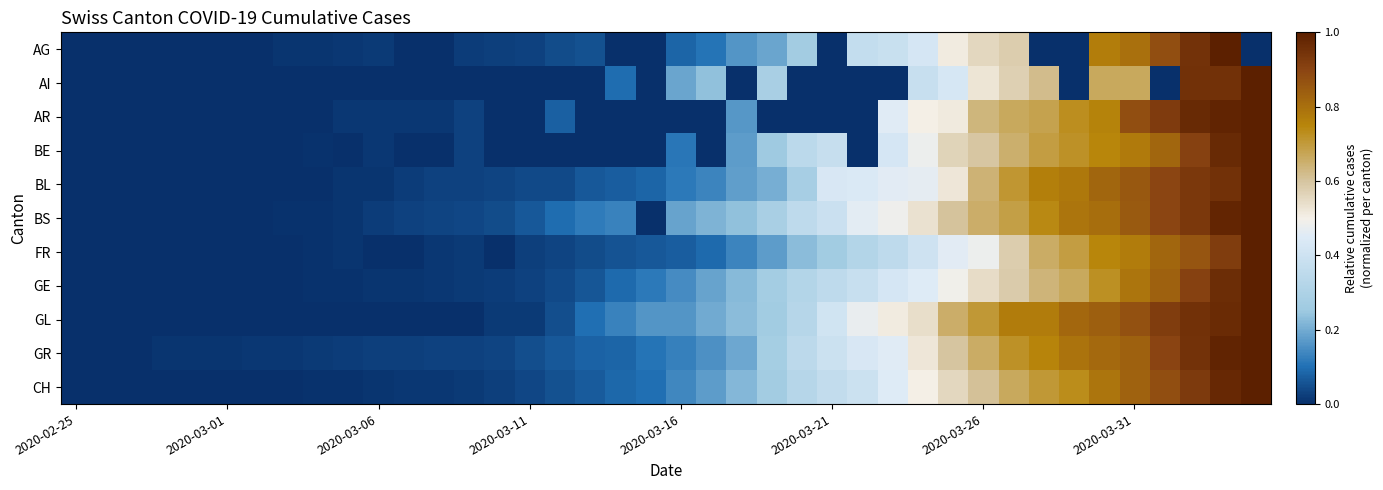

At how many categories does at least one series exceed 0?

39